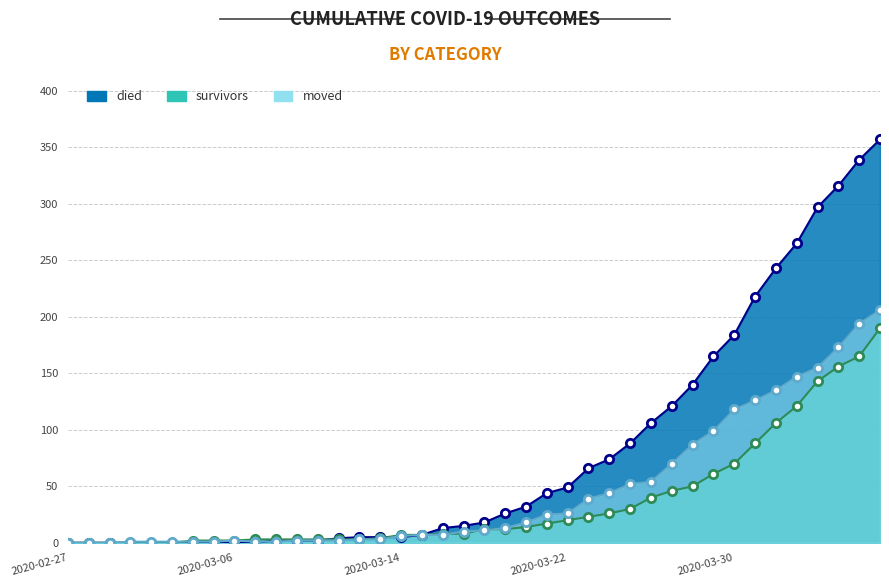

What is the label of the 37th point from the left?

2020-04-03